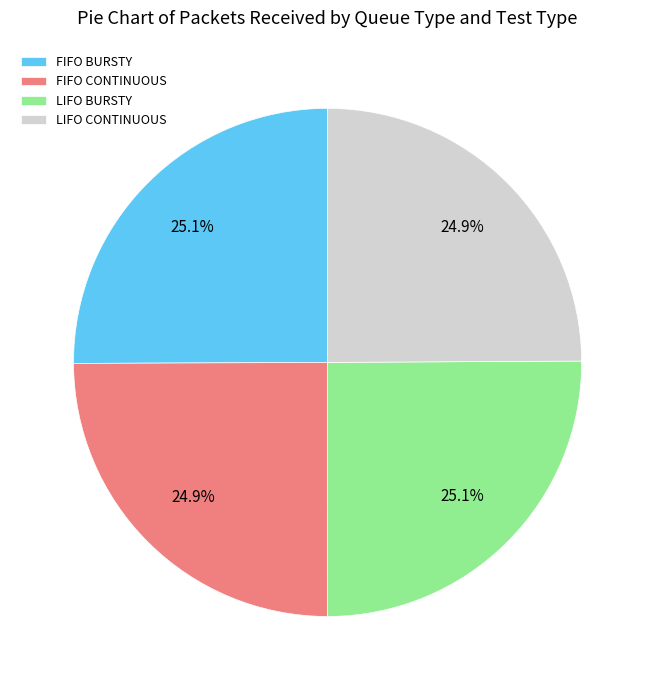

What is the ratio of the value at LIFO BURSTY to the value at LIFO CONTINUOUS?

1.0